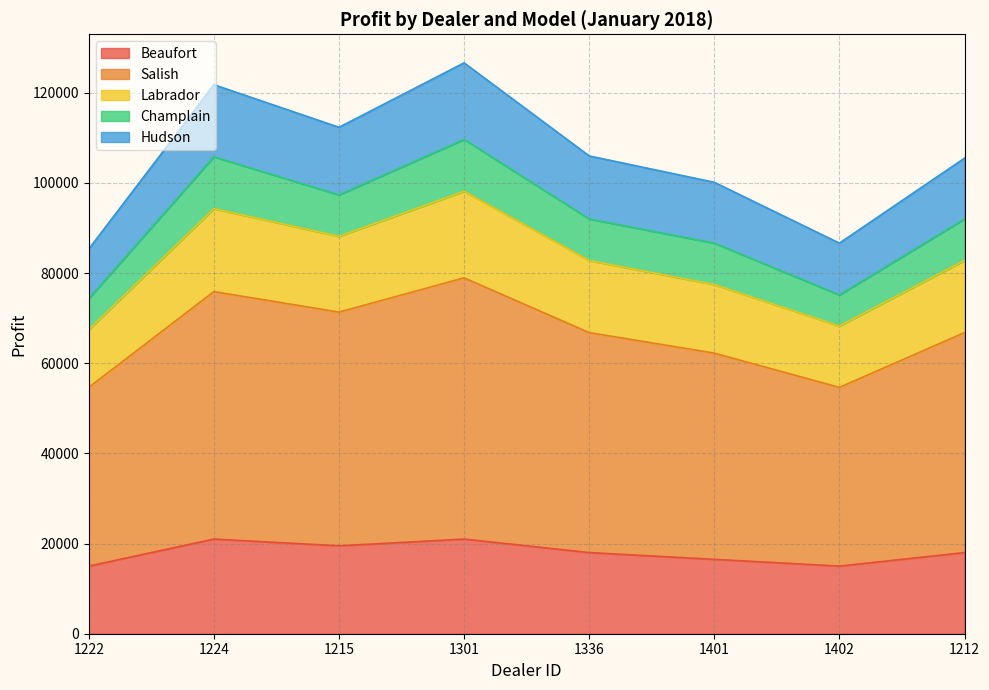

What is the total value across all series at 1336?

106000